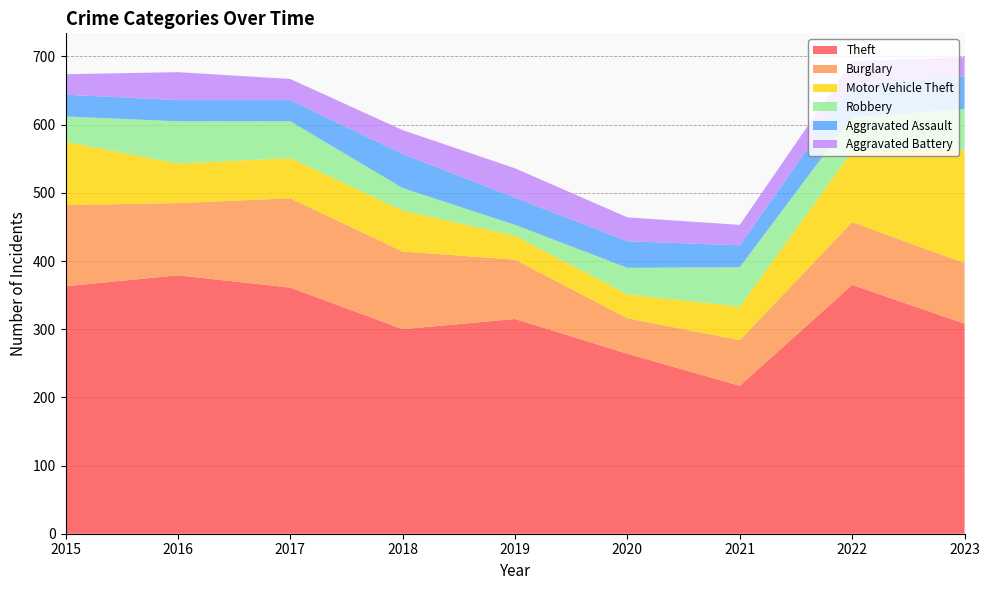

Reading left to right, transcribe all the data shown in this chart.

Theft: 2015=363	2016=379	2017=361	2018=300	2019=315	2020=264	2021=217	2022=365	2023=308
Burglary: 2015=119	2016=106	2017=131	2018=114	2019=87	2020=52	2021=67	2022=92	2023=89
Motor Vehicle Theft: 2015=93	2016=58	2017=59	2018=60	2019=35	2020=35	2021=49	2022=104	2023=165
Robbery: 2015=37	2016=62	2017=54	2018=33	2019=16	2020=39	2021=58	2022=50	2023=61
Aggravated Assault: 2015=32	2016=31	2017=31	2018=50	2019=40	2020=39	2021=32	2022=47	2023=48
Aggravated Battery: 2015=30	2016=41	2017=31	2018=35	2019=43	2020=35	2021=30	2022=35	2023=28